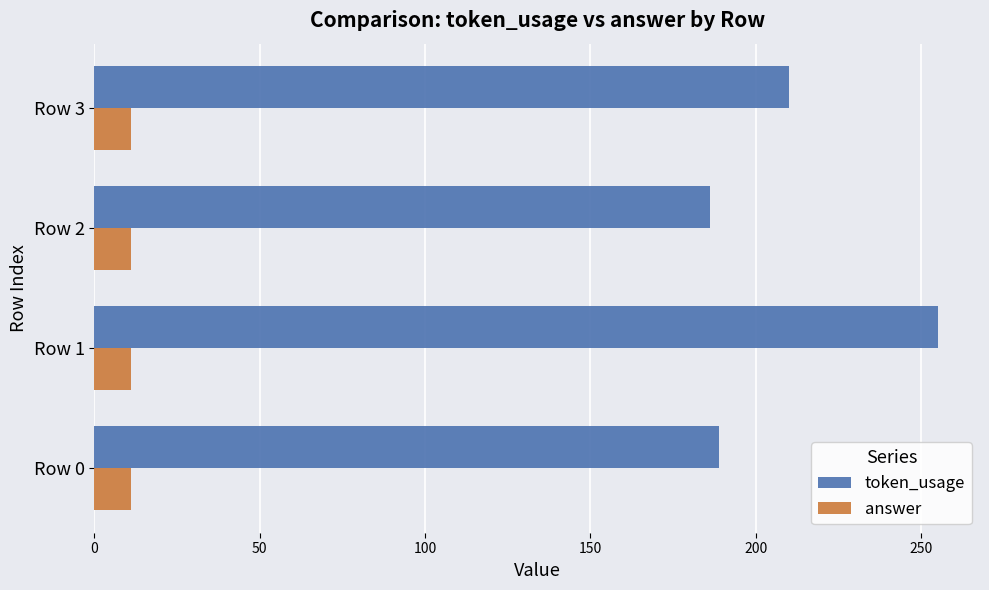

At how many categories does at least one series exceed 223?

1